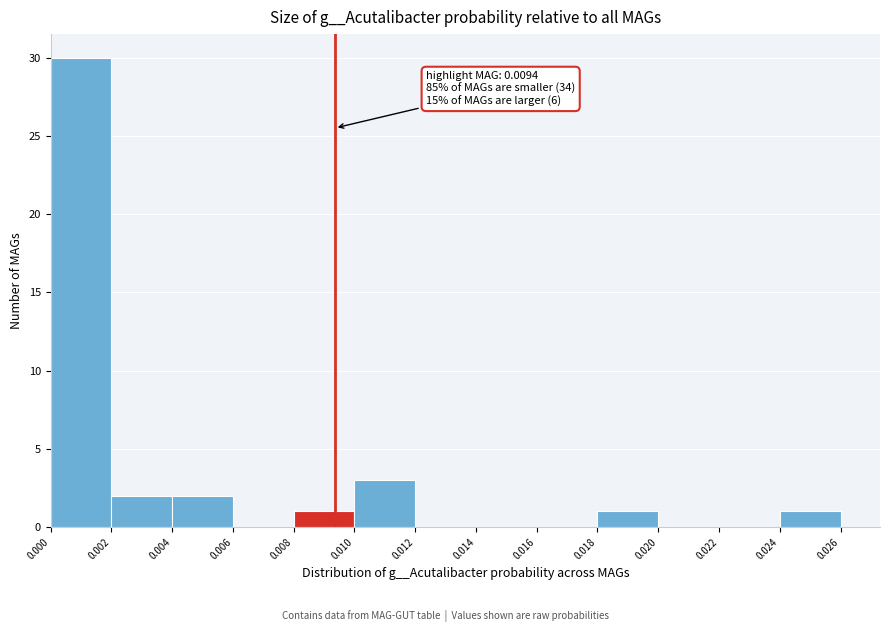

Over which range of the x-axis is the bar tallest?

0.000 to 0.002